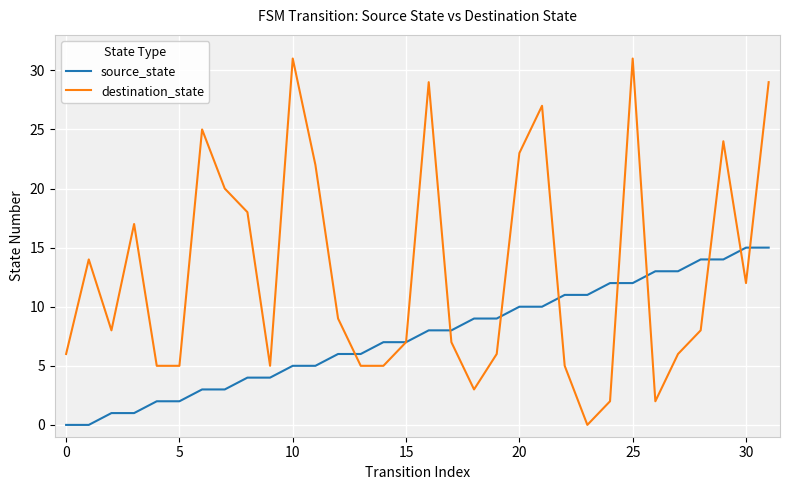

Which series has the widest spread of values?

destination_state